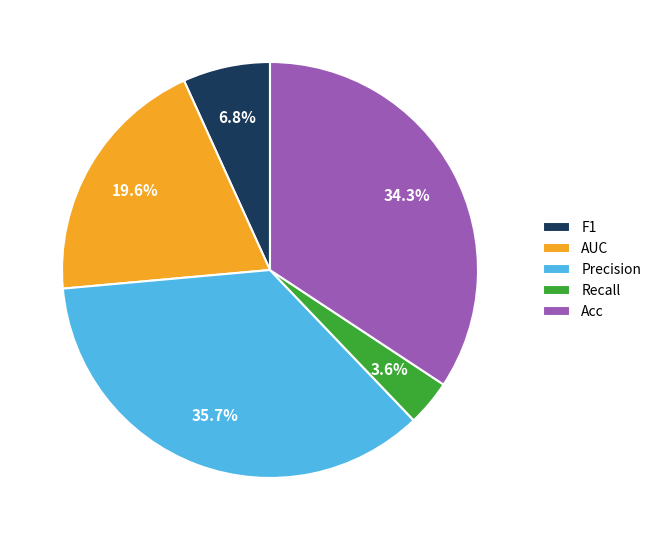

How many slices are in this pie chart?

5